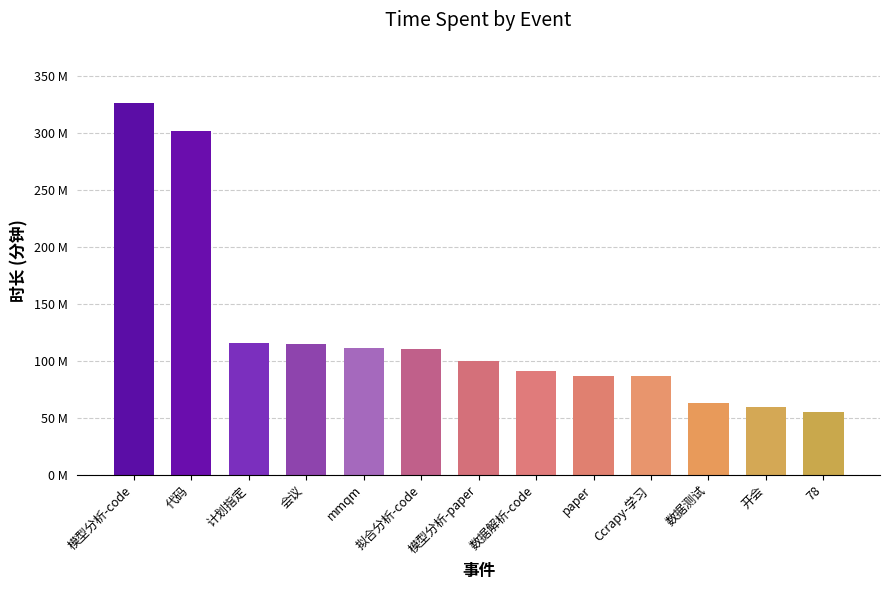

Are the bars horizontal?

No